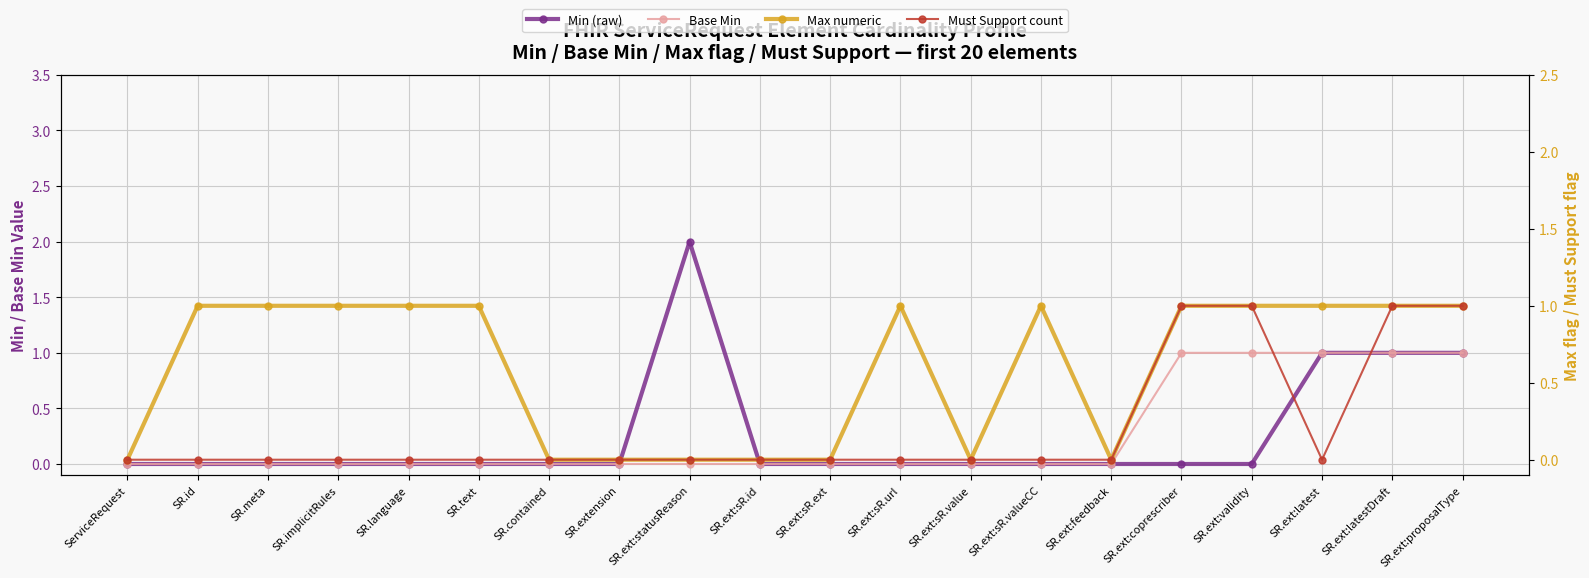

How many lines are shown in the chart?

4